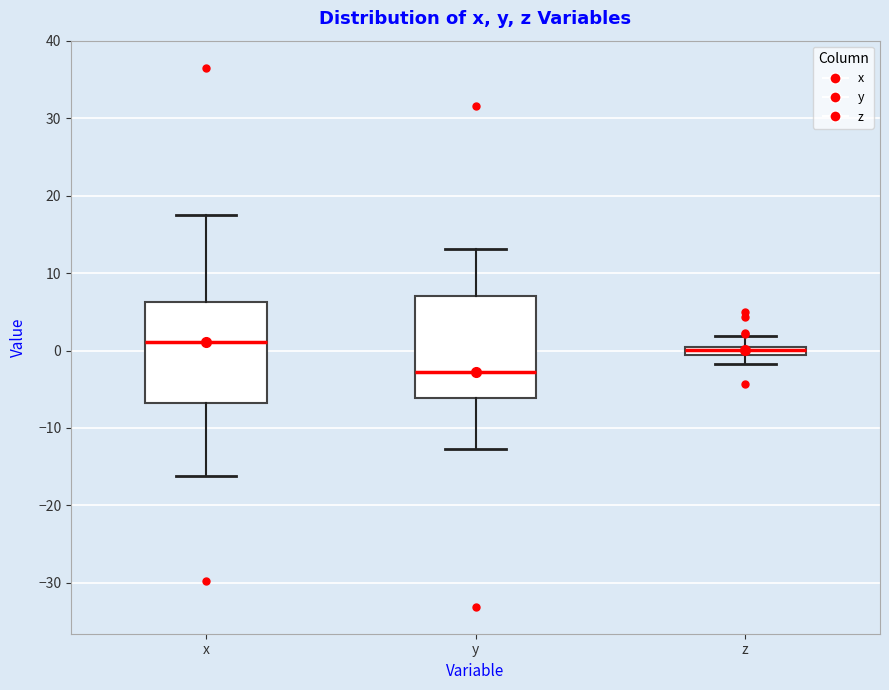

Where is the lower edge of the box for x on the y-axis? The values are not printed on the chart, so give them approximately, as read against the axis.

-7